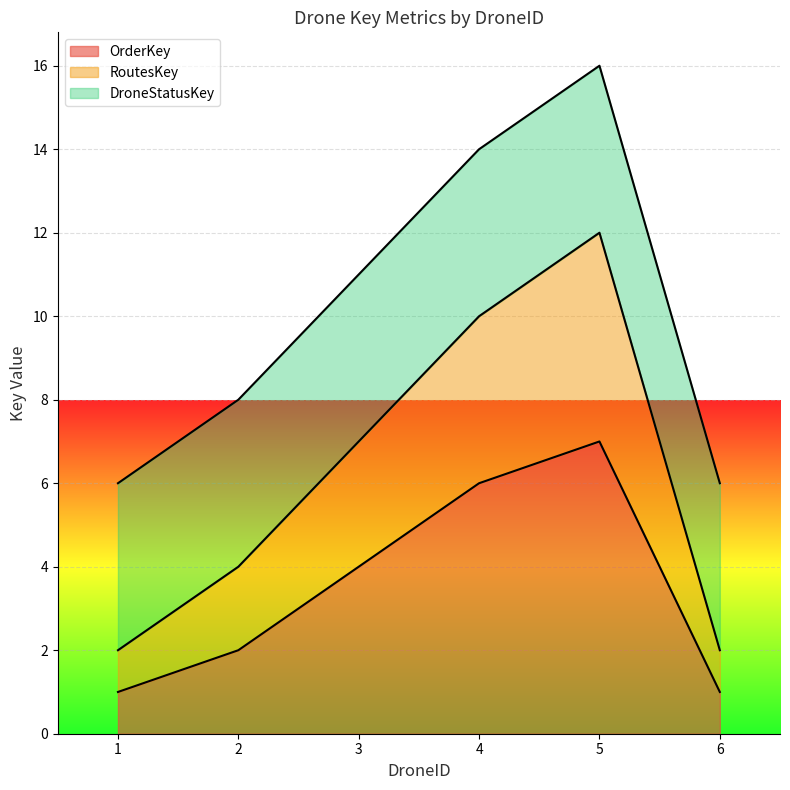

True or false: RoutesKey and OrderKey cross at least once.

False